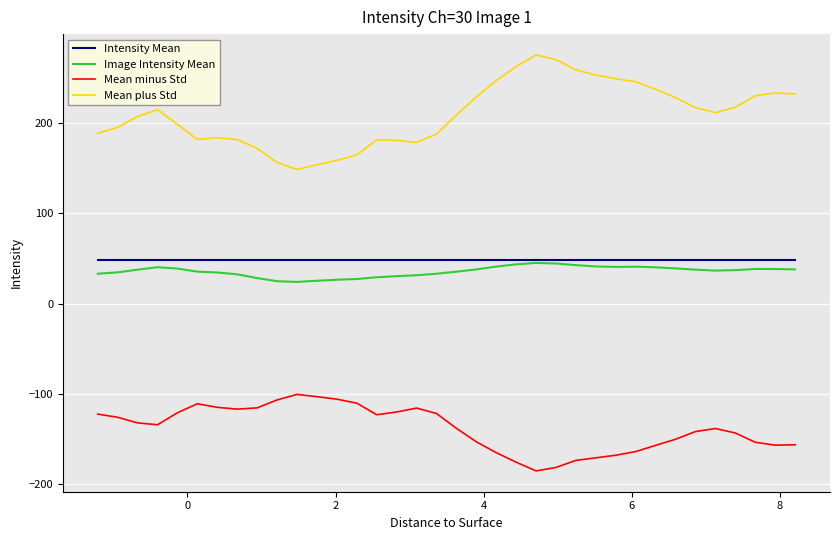

Count the number of categories in the chart.

36